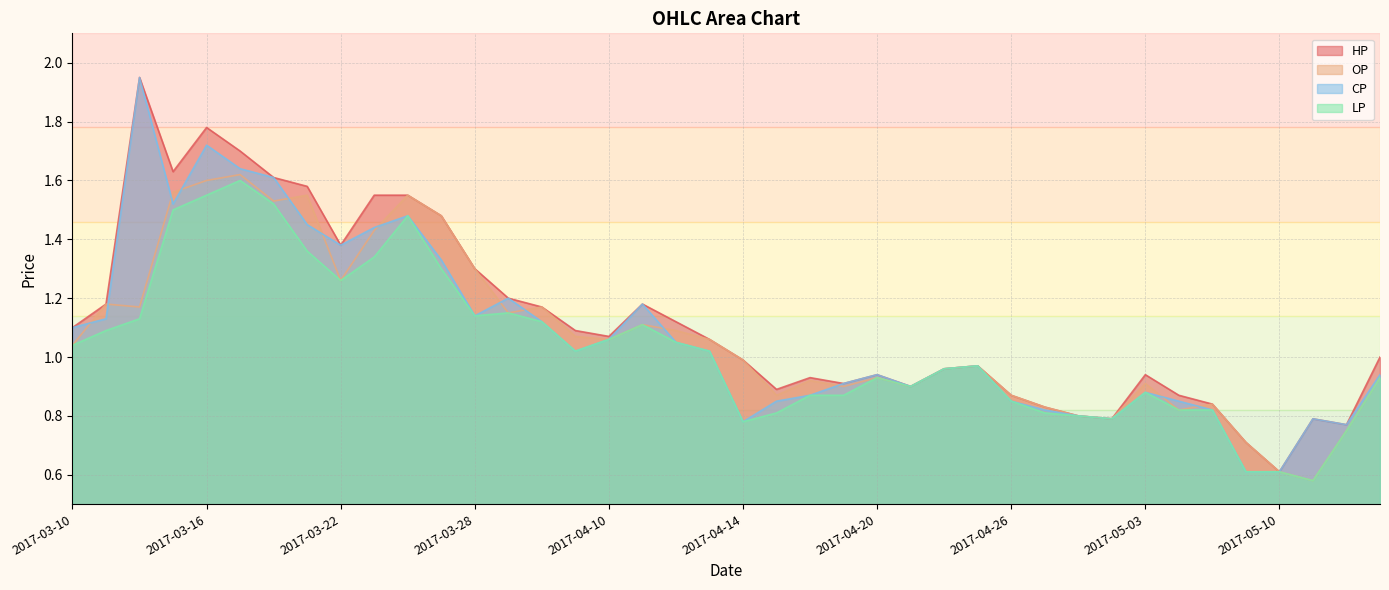

Reading right to left, what are all the values shown in this chart?

HP: 1.0	0.8	0.8	0.6	0.7	0.8	0.9	0.9	0.8	0.8	0.8	0.9	1.0	1.0	0.9	0.9	0.9	0.9	0.9	1.0	1.1	1.1	1.2	1.1	1.1	1.2	1.2	1.3	1.5	1.6	1.6	1.4	1.6	1.6	1.7	1.8	1.6	1.9	1.2	1.1
OP: 0.9	0.8	0.6	0.6	0.7	0.8	0.8	0.9	0.8	0.8	0.8	0.9	1.0	1.0	0.9	0.9	0.9	0.9	0.9	1.0	1.1	1.1	1.1	1.1	1.1	1.2	1.1	1.3	1.5	1.6	1.4	1.3	1.6	1.5	1.6	1.6	1.6	1.2	1.2	1.0
CP: 0.9	0.8	0.8	0.6	0.6	0.8	0.8	0.9	0.8	0.8	0.8	0.8	1.0	1.0	0.9	0.9	0.9	0.9	0.8	0.8	1.0	1.1	1.2	1.1	1.0	1.1	1.2	1.1	1.3	1.5	1.4	1.4	1.4	1.6	1.6	1.7	1.5	1.9	1.1	1.1
LP: 0.9	0.8	0.6	0.6	0.6	0.8	0.8	0.9	0.8	0.8	0.8	0.8	1.0	1.0	0.9	0.9	0.9	0.9	0.8	0.8	1.0	1.1	1.1	1.1	1.0	1.1	1.1	1.1	1.3	1.5	1.3	1.3	1.4	1.5	1.6	1.6	1.5	1.1	1.1	1.0